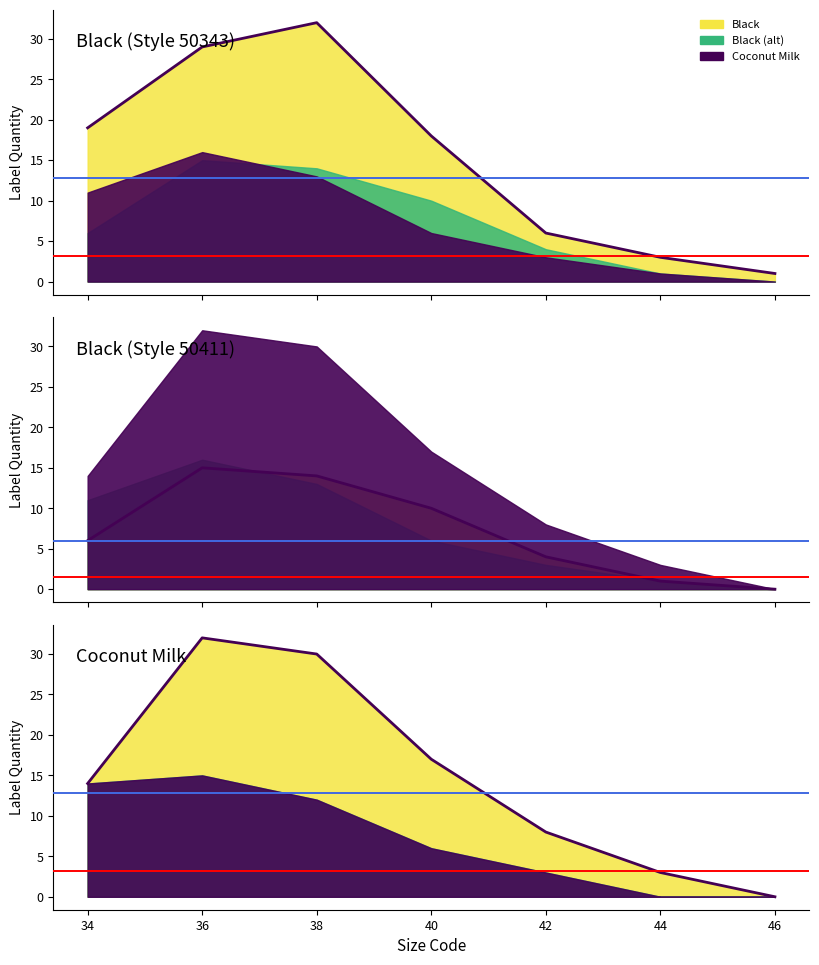

Does the chart have visible grid lines?

No